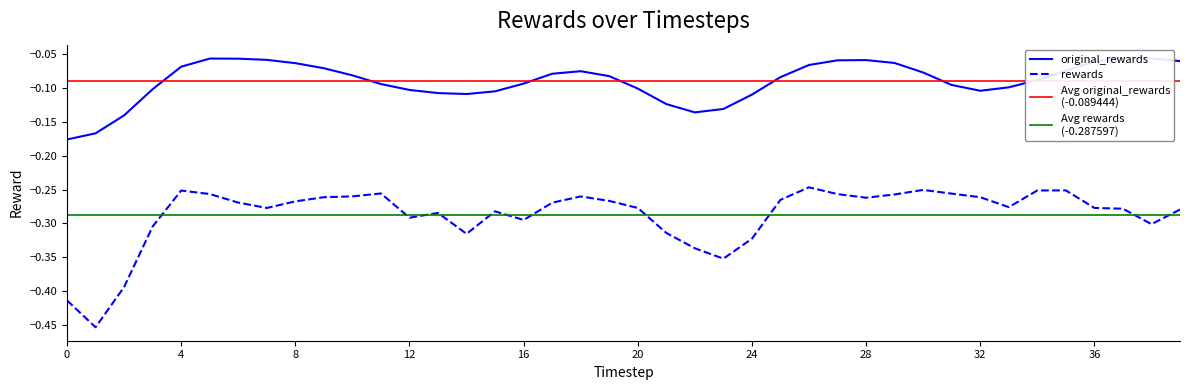

What is the value of the original_rewards point at the 14th from the left?

-0.1